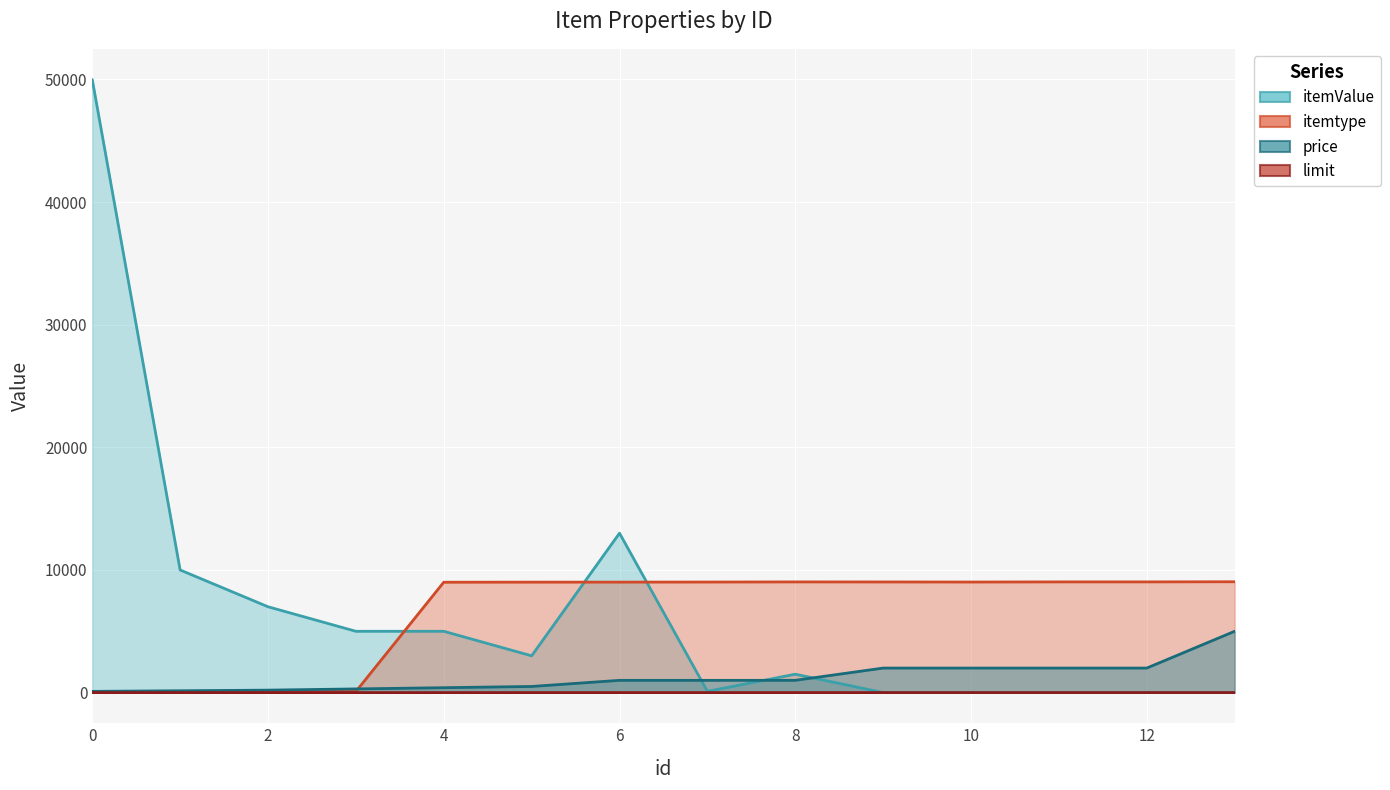

What is the total value across all series at 13?

14041